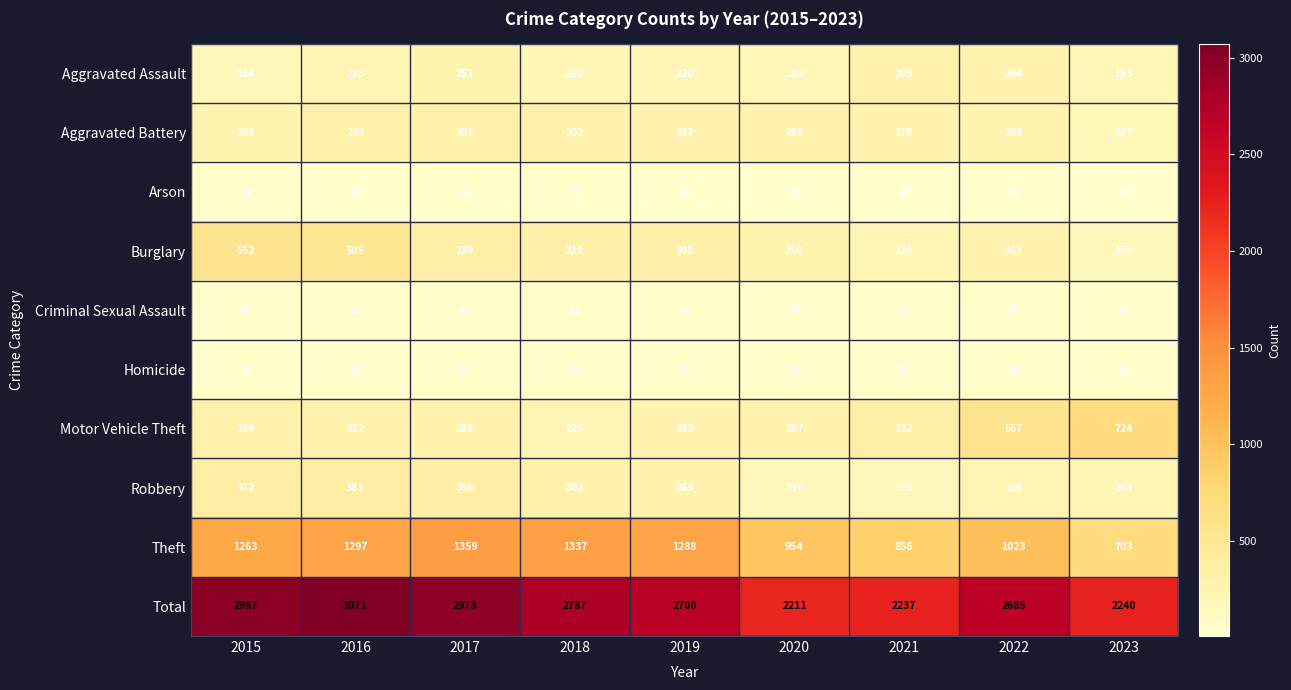

Rank the series at 2015 from highest to lowest value.

Total, Theft, Burglary, Robbery, Motor Vehicle Theft, Aggravated Battery, Aggravated Assault, Criminal Sexual Assault, Arson, Homicide